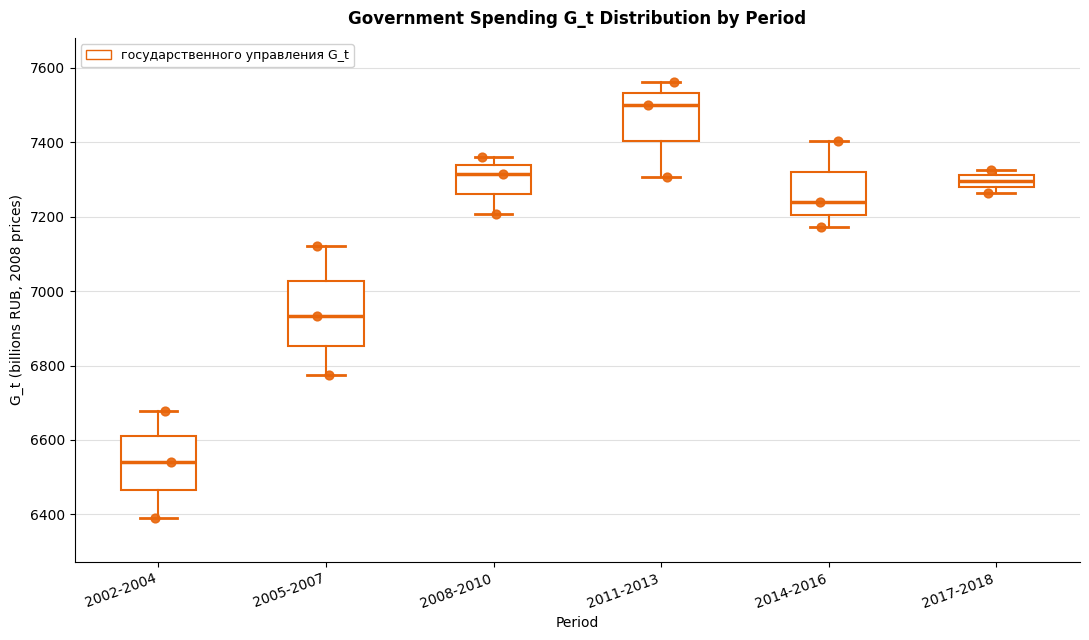

Which box has the highest median line?

2011-2013